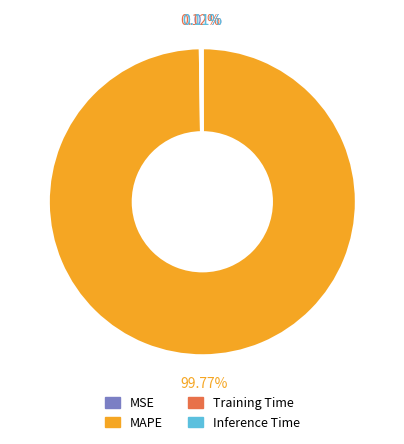

To the nearest percent, what portion does MAPE represent?

100%